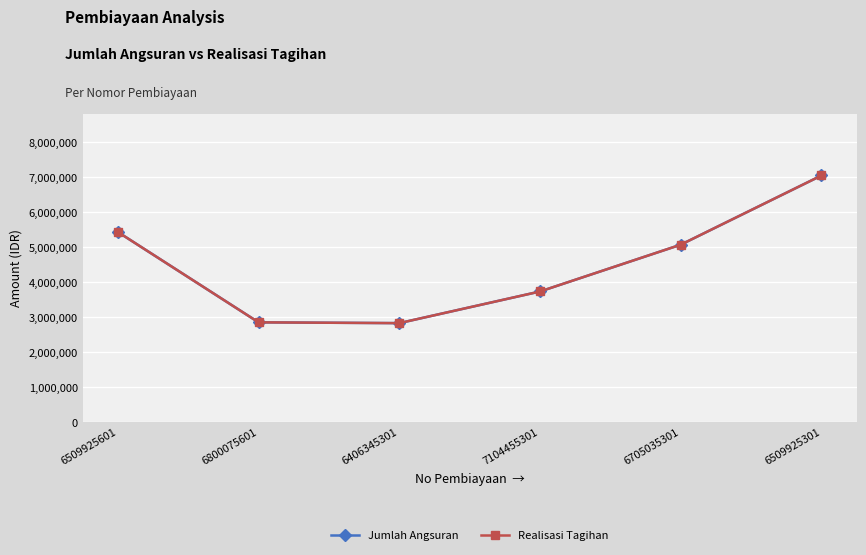

True or false: Jumlah Angsuran has a value of 2849487 at 6800075601.

True